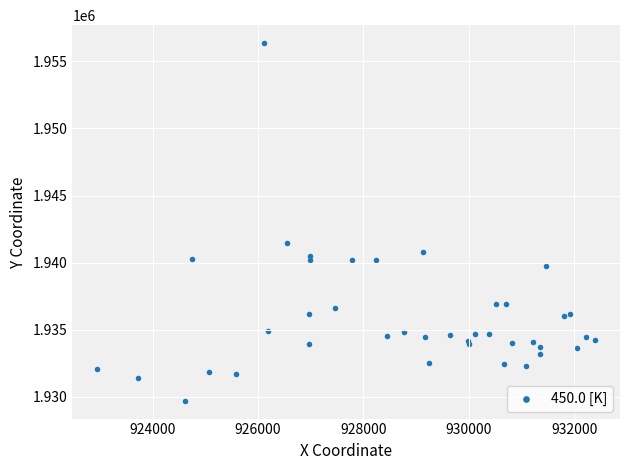

What Y value in the scatter plot is closest to 1943033?

1941432.3